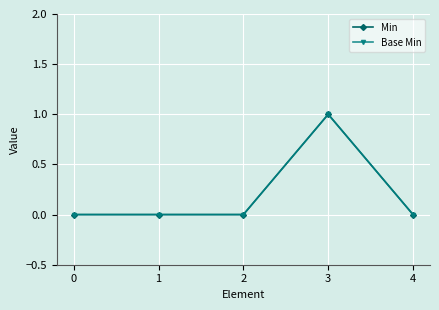

Does the chart have visible grid lines?

Yes